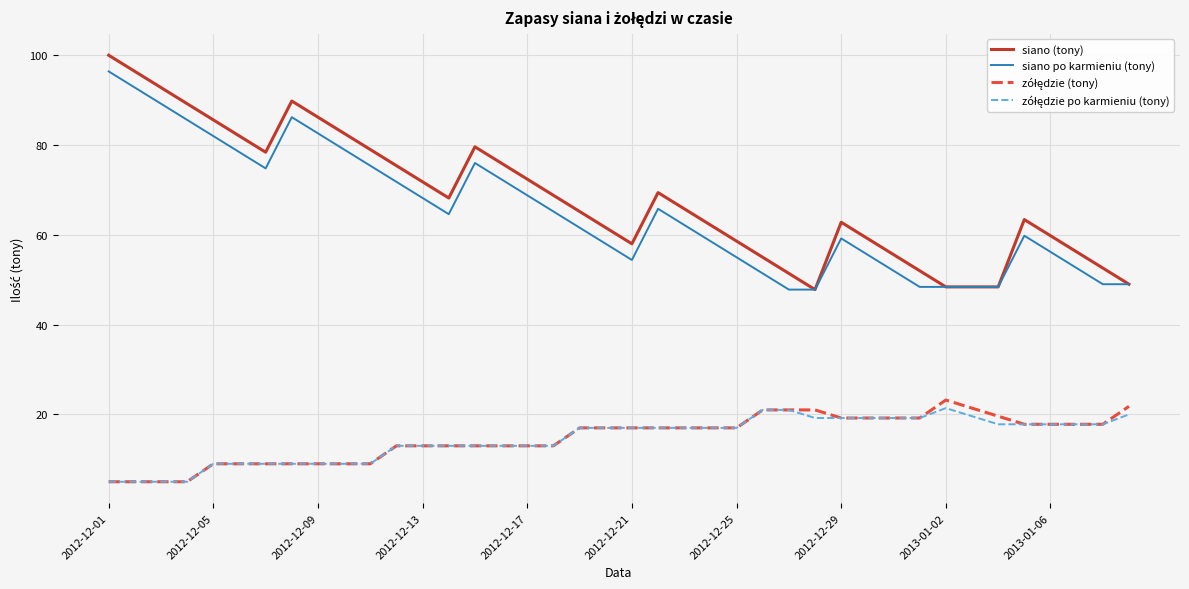

What is the highest value of the siano po karmieniu (tony) series?

96.4